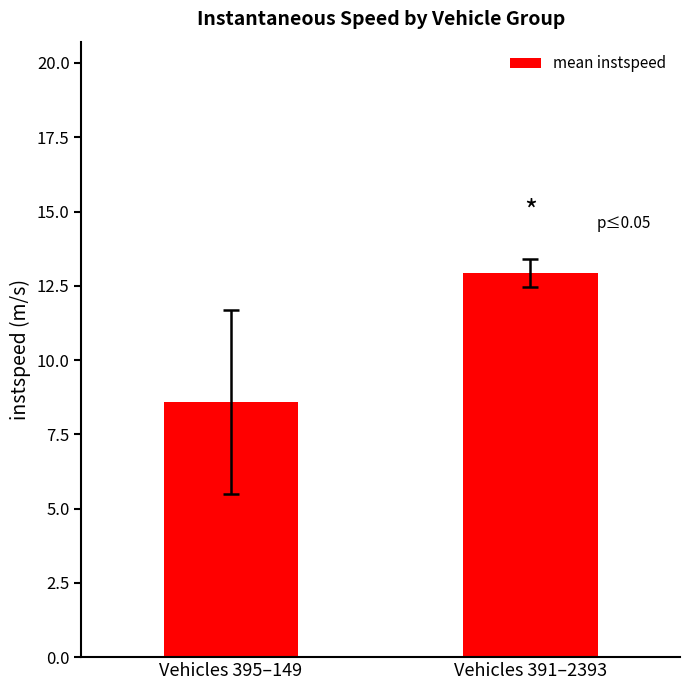

What is the change in value from Vehicles 395–149 to Vehicles 391–2393?

+4.4